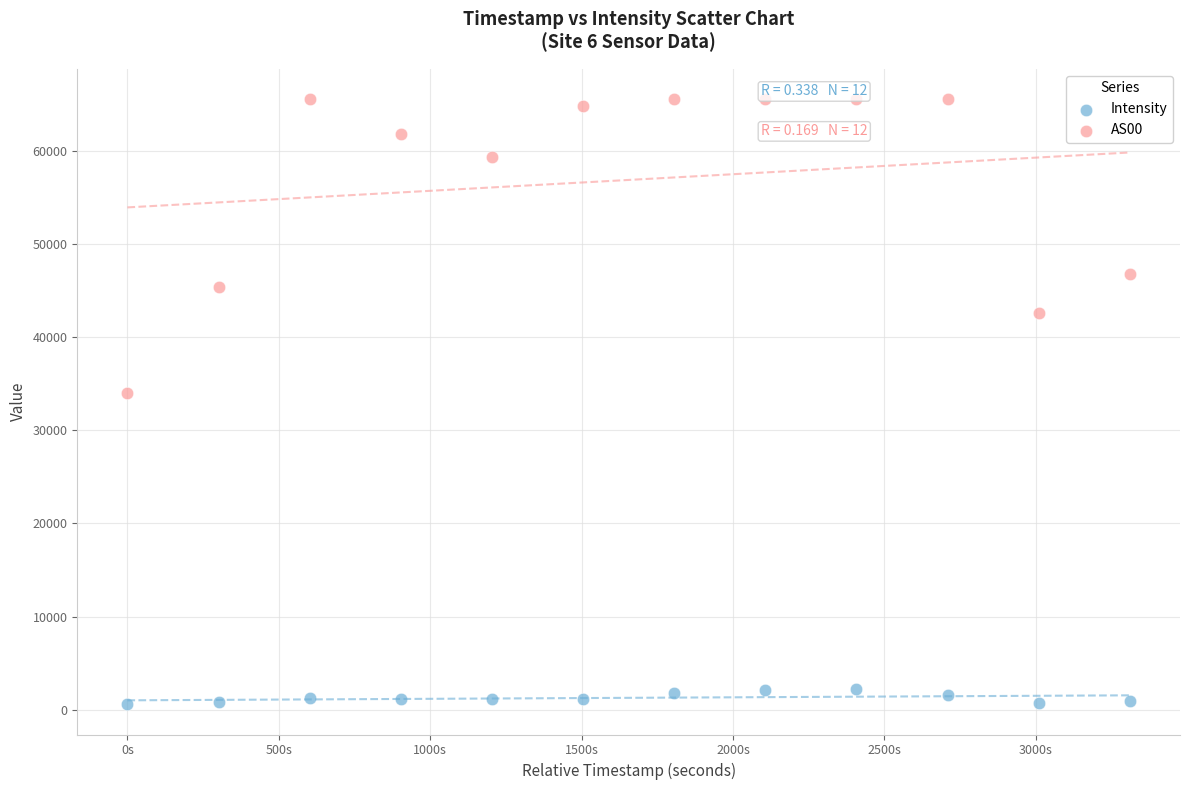

Which series reaches the minimum Y coordinate?

Intensity